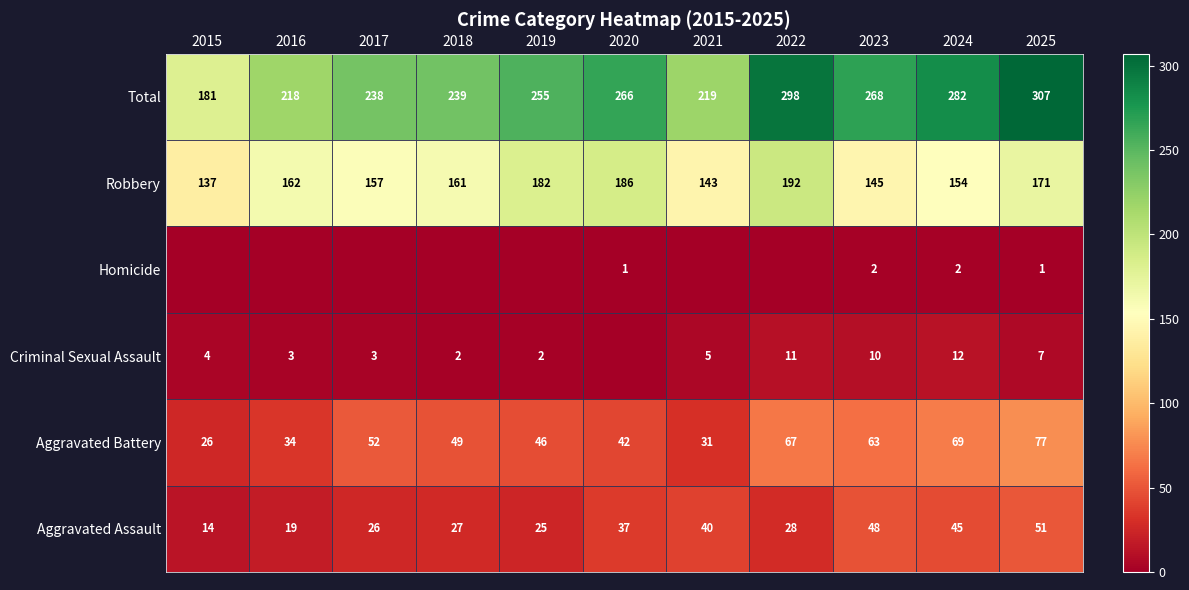

True or false: Total has a value of 347 at 2016.

False